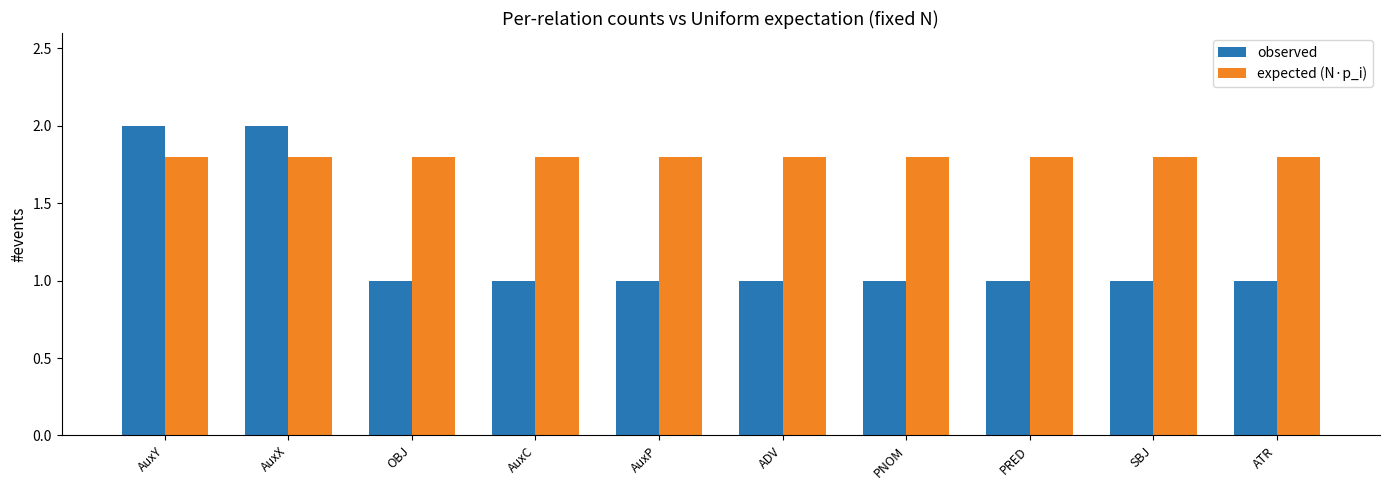

What is the label of the 6th bar from the right?

AuxP